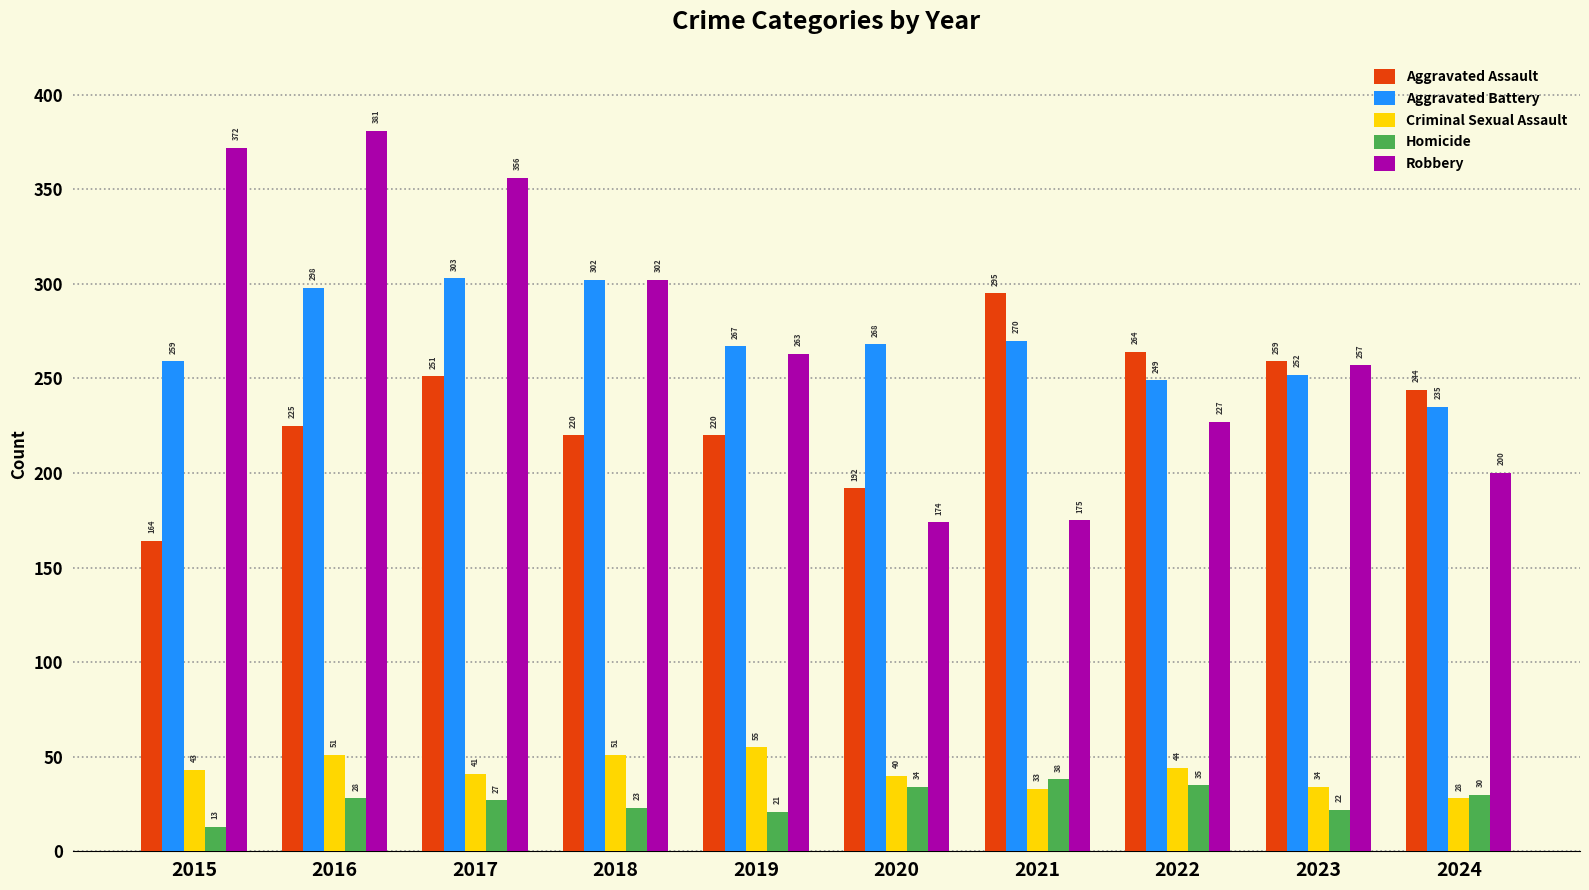

The Criminal Sexual Assault series shows 41 at 2017. True or false?

True